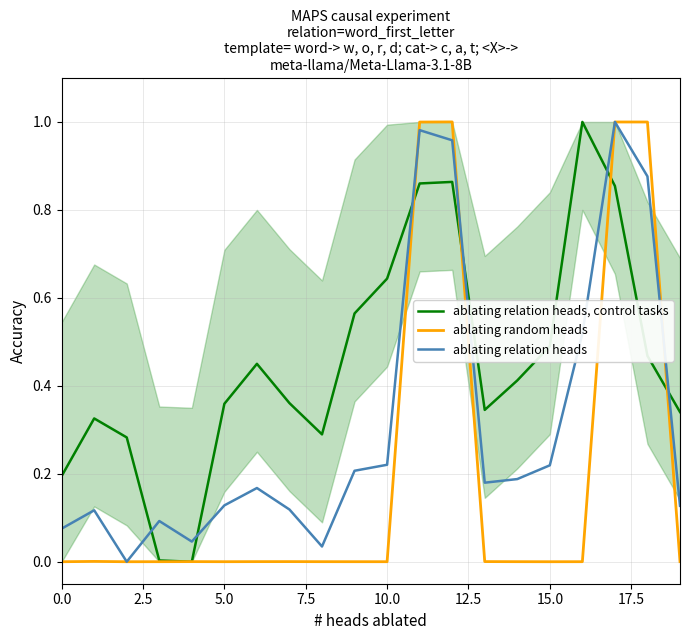

Is it true that ablating relation heads equals 0.2 at 12?

False